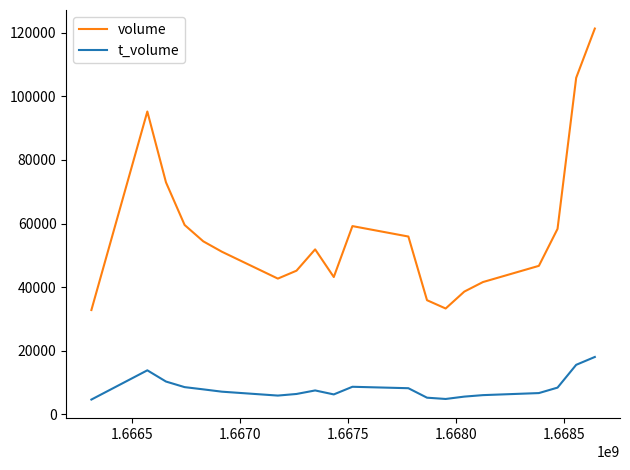

True or false: volume and t_volume intersect in this chart.

False